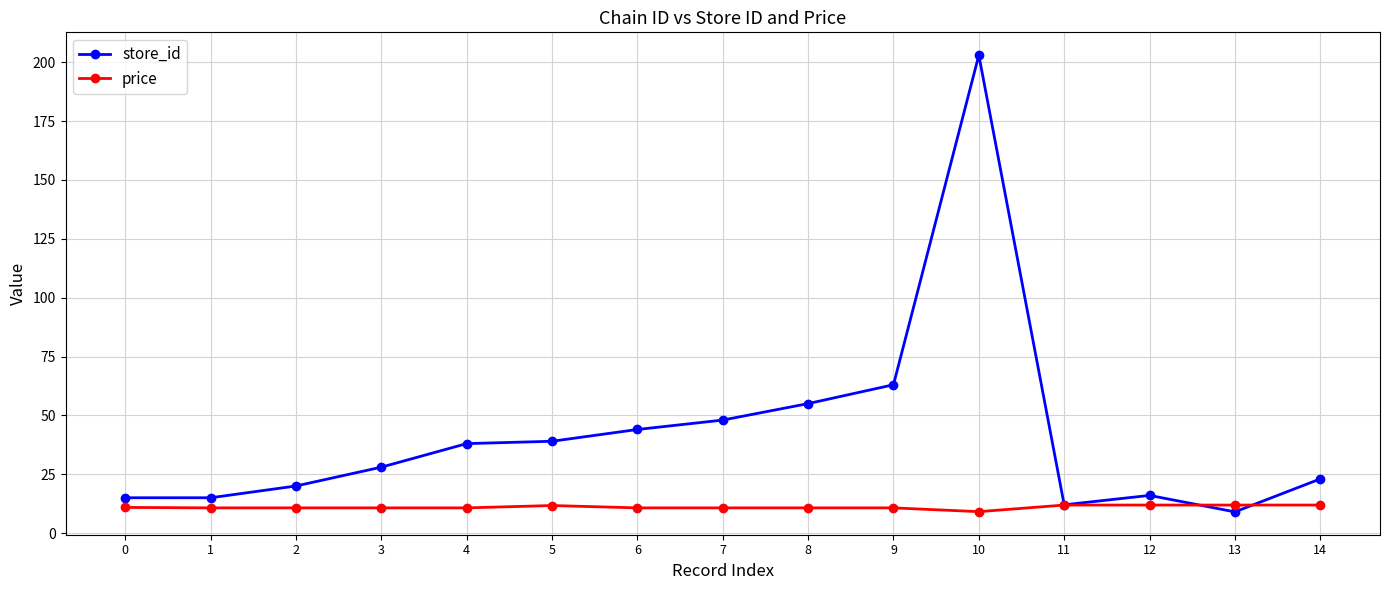

List the series in order of their overall mean, lowest first.

price, store_id